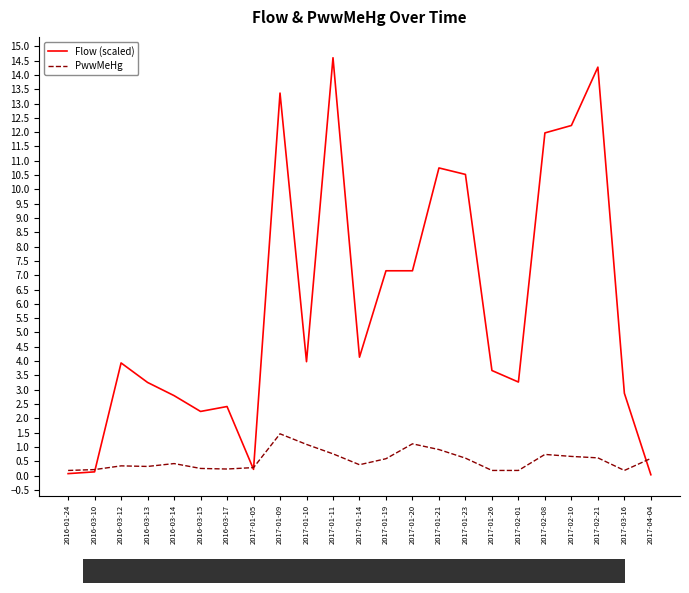

What is the difference between the highest and lowest values at 2017-02-10?

11.6